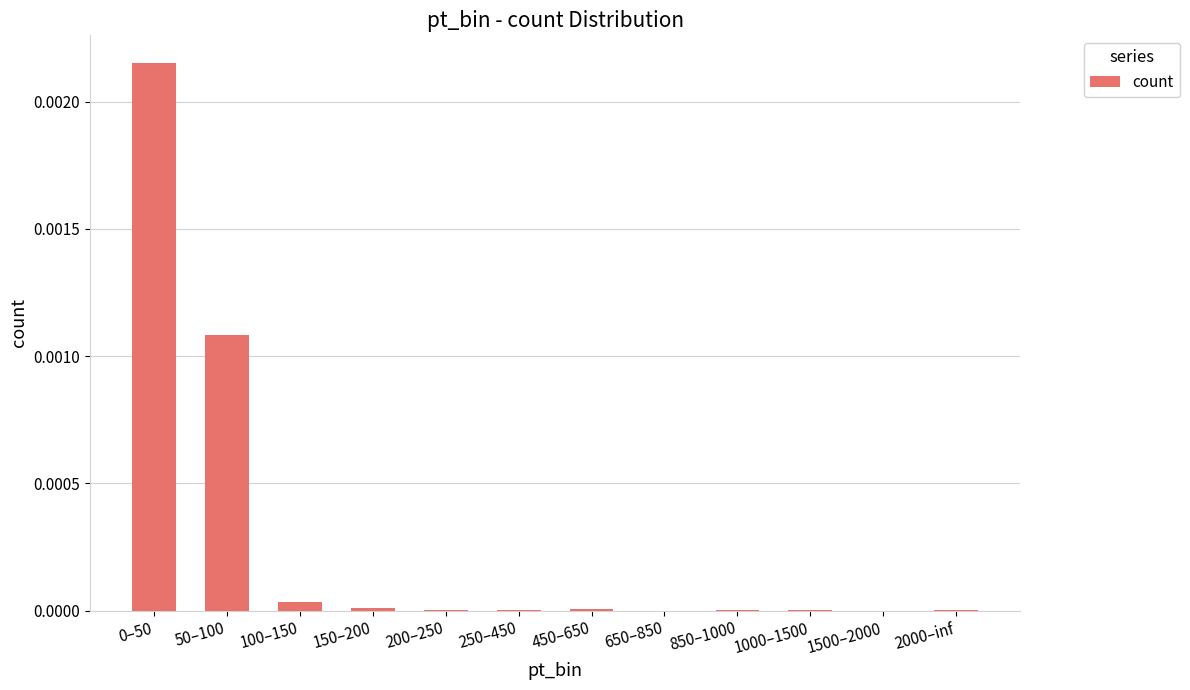

True or false: the data shows 0.0 at 200–250.

True